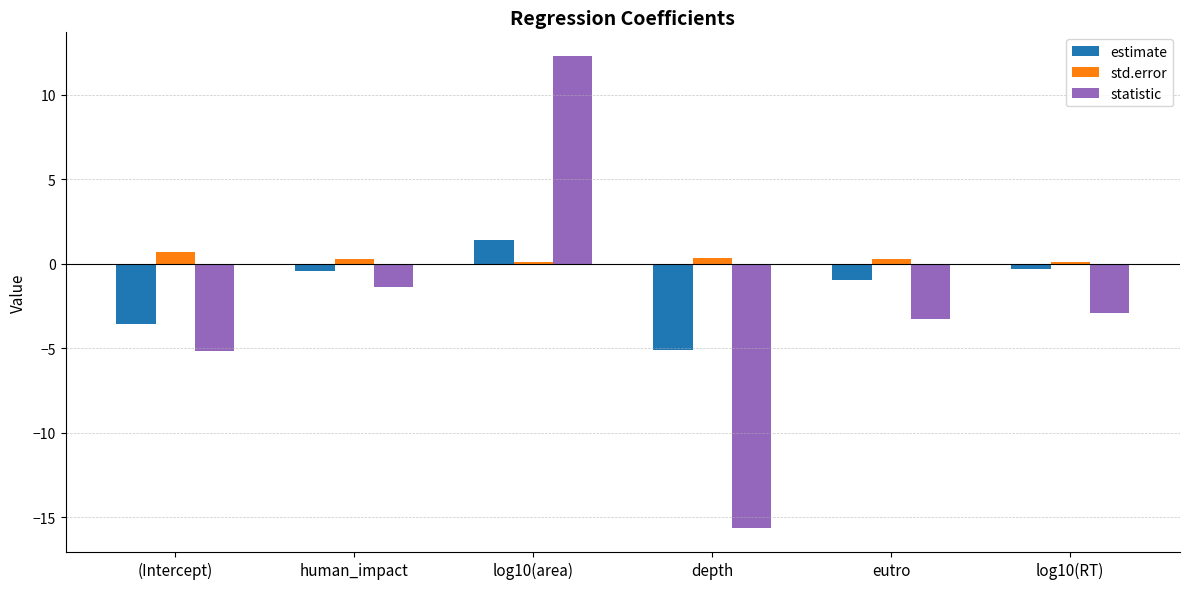

What is the sum of all statistic values?

-16.1